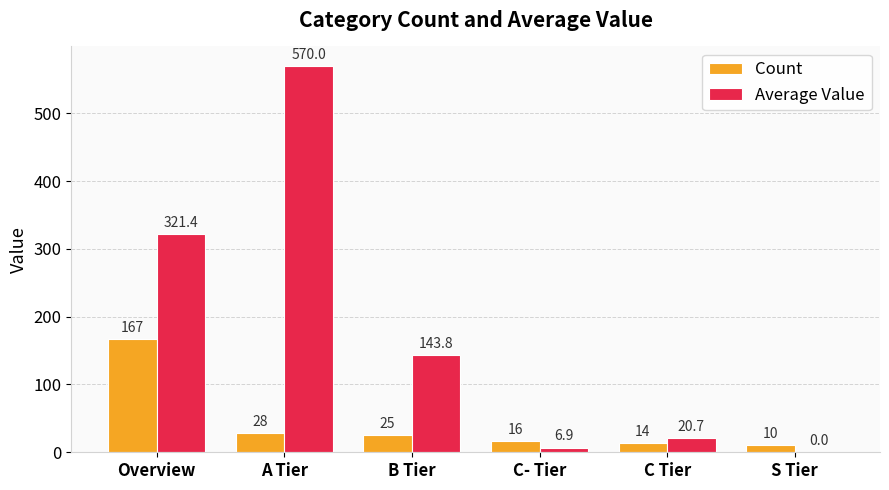

The value of Average Value at Overview is 321.4. True or false?

True